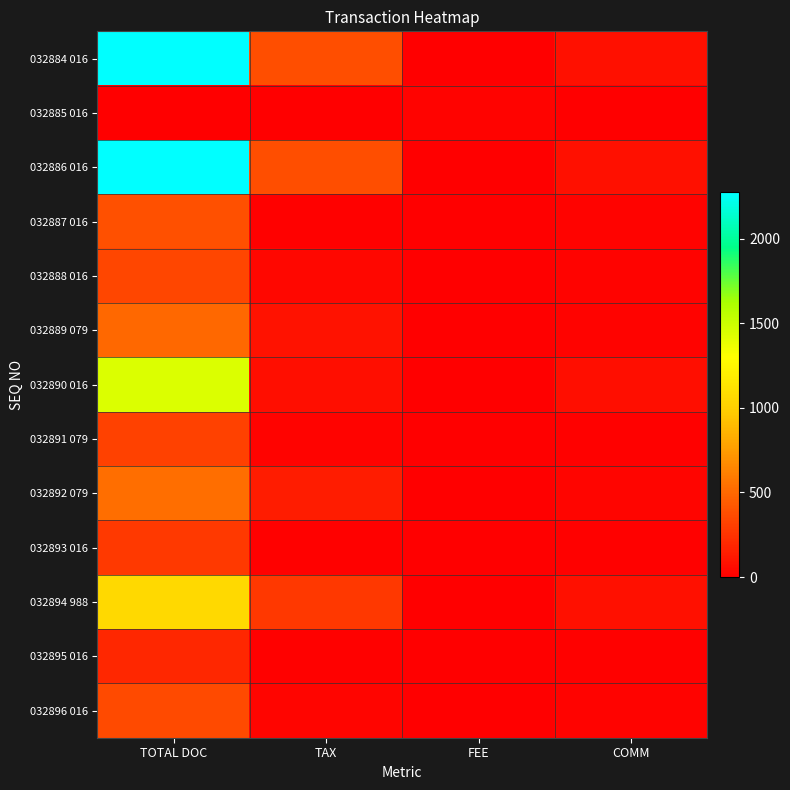

At which category is the sum across all series the highest?

TOTAL DOC